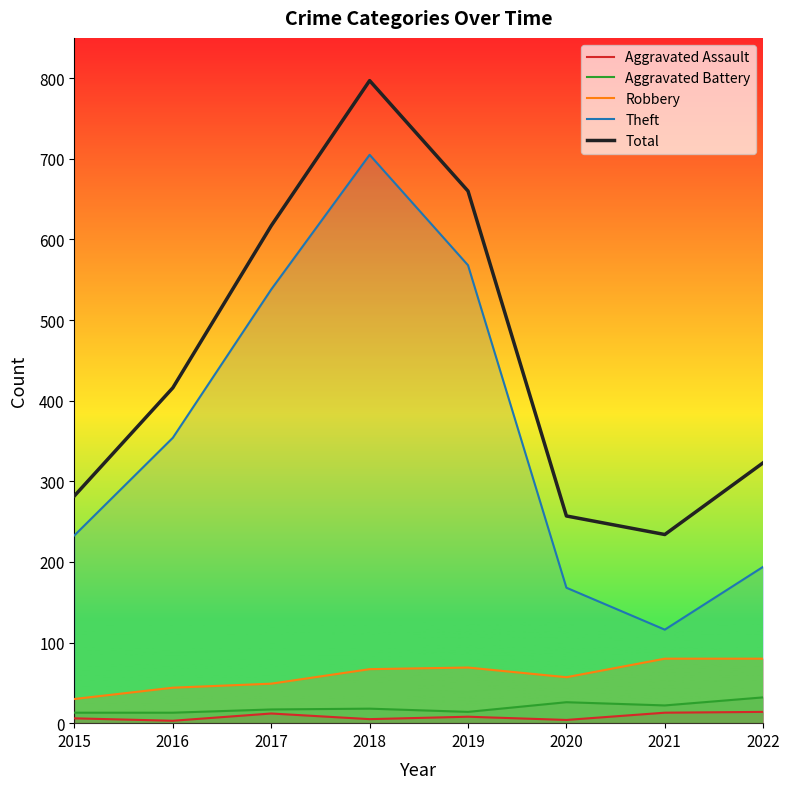

Is the value of Aggravated Assault at 2015 greater than the value of Aggravated Battery at 2022?

No